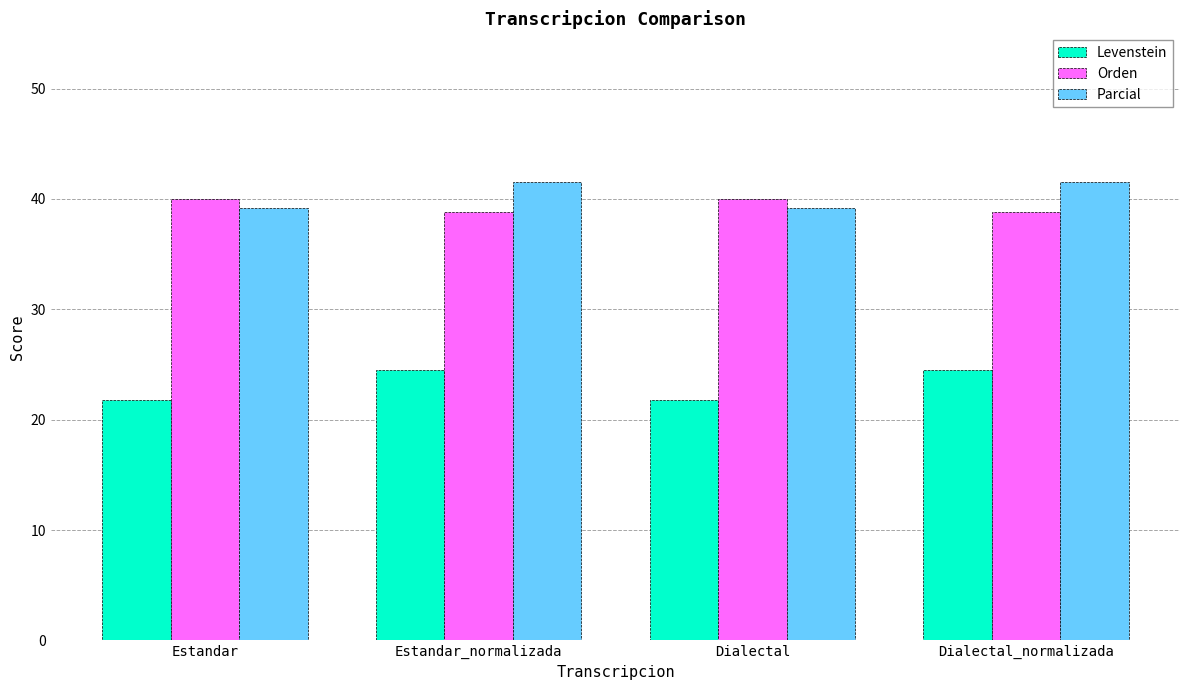

What is the sum of the Orden values at Dialectal_normalizada and Estandar_normalizada?

77.7